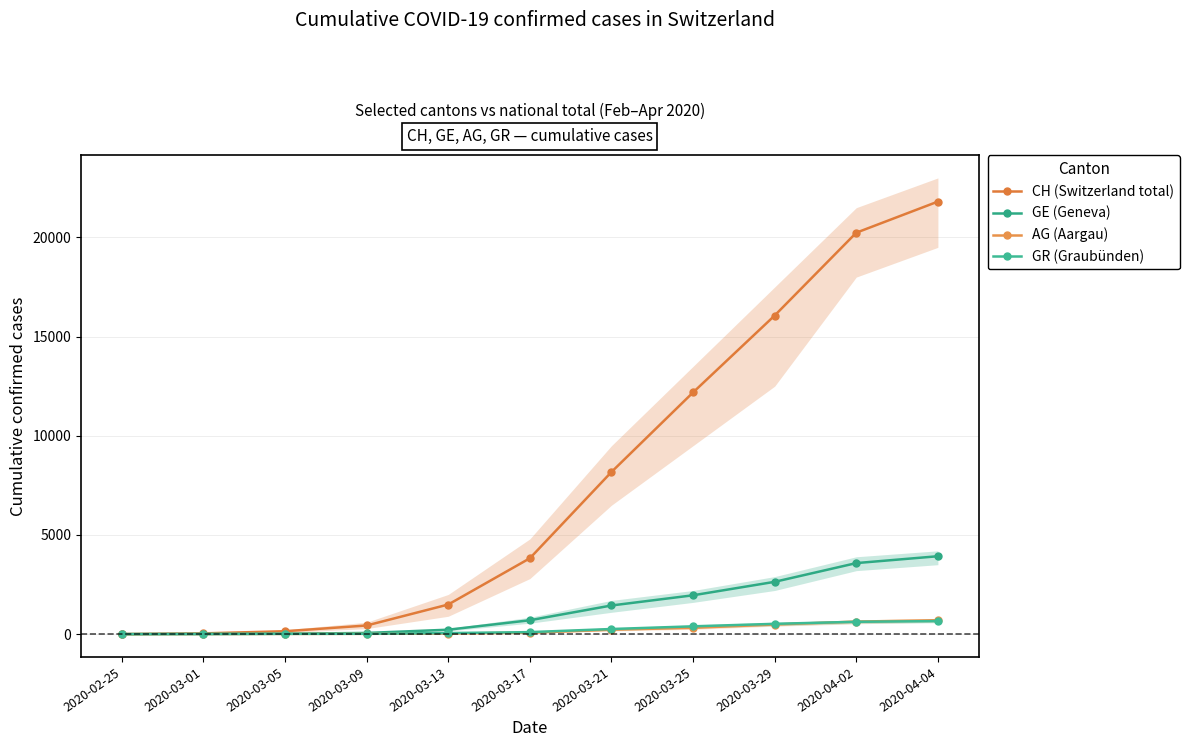

Reading right to left, transcribe all the data shown in this chart.

CH (Switzerland total): 2020-04-04=21807	2020-04-02=20238	2020-03-29=16063	2020-03-25=12186	2020-03-21=8175	2020-03-17=3825	2020-03-13=1493	2020-03-09=435	2020-03-05=146	2020-03-01=38	2020-02-25=0
GE (Geneva): 2020-04-04=3927	2020-04-02=3581	2020-03-29=2637	2020-03-25=1958	2020-03-21=1444	2020-03-17=700	2020-03-13=223	2020-03-09=59	2020-03-05=20	2020-03-01=9	2020-02-25=0
AG (Aargau): 2020-04-04=702	2020-04-02=631	2020-03-29=485	2020-03-25=318	2020-03-21=223	2020-03-17=69	2020-03-13=30	2020-03-09=15	2020-03-05=11	2020-03-01=4	2020-02-25=0
GR (Graubünden): 2020-04-04=657	2020-04-02=622	2020-03-29=519	2020-03-25=393	2020-03-21=258	2020-03-17=101	2020-03-13=53	2020-03-09=18	2020-03-05=14	2020-03-01=6	2020-02-25=0